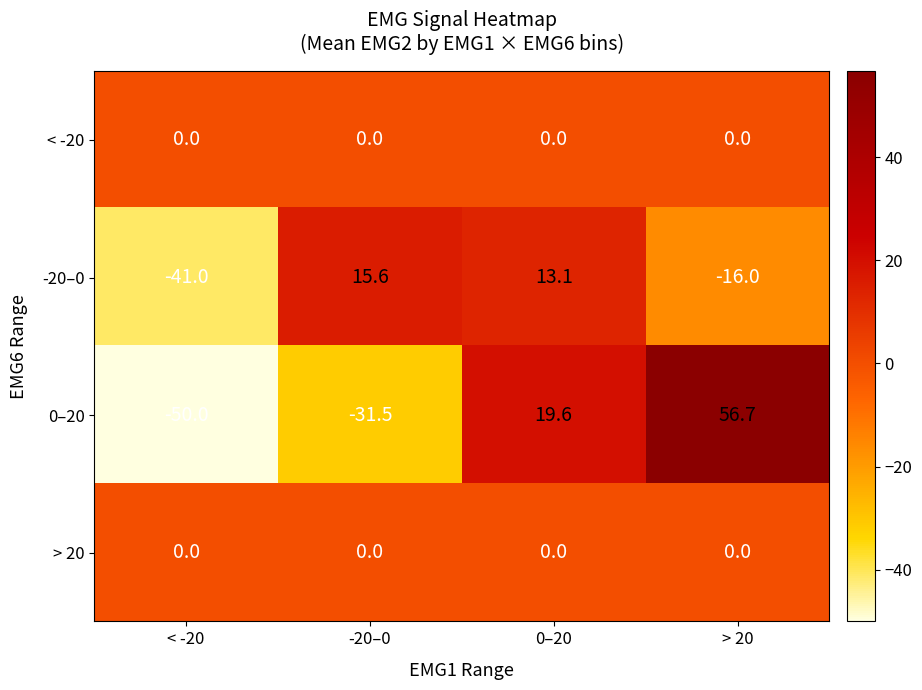

What is the difference between the maximum and second lowest values in the 0–20 series?

88.2